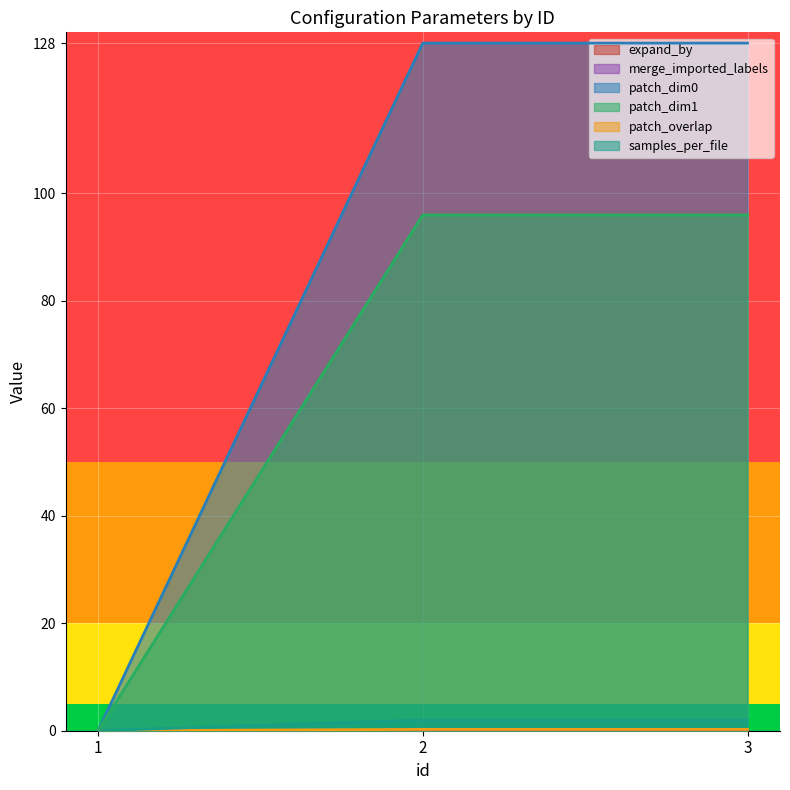

Between 2 and 3, which series saw the biggest shift?

patch_dim0